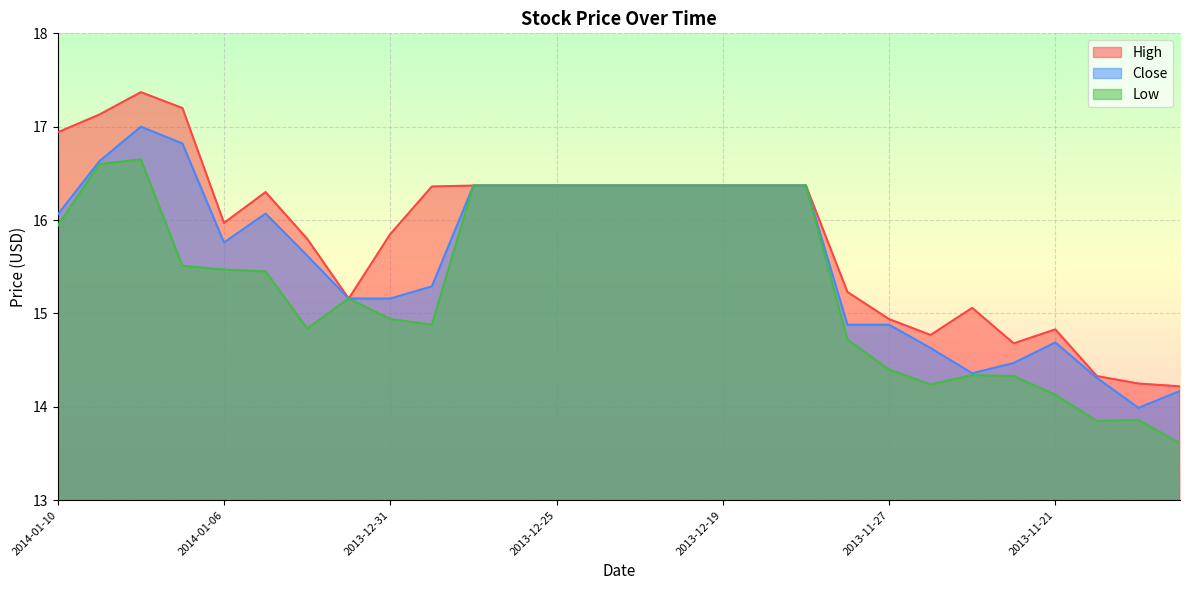

Which series changed the most between 2014-01-07 and 2013-12-24?

Low